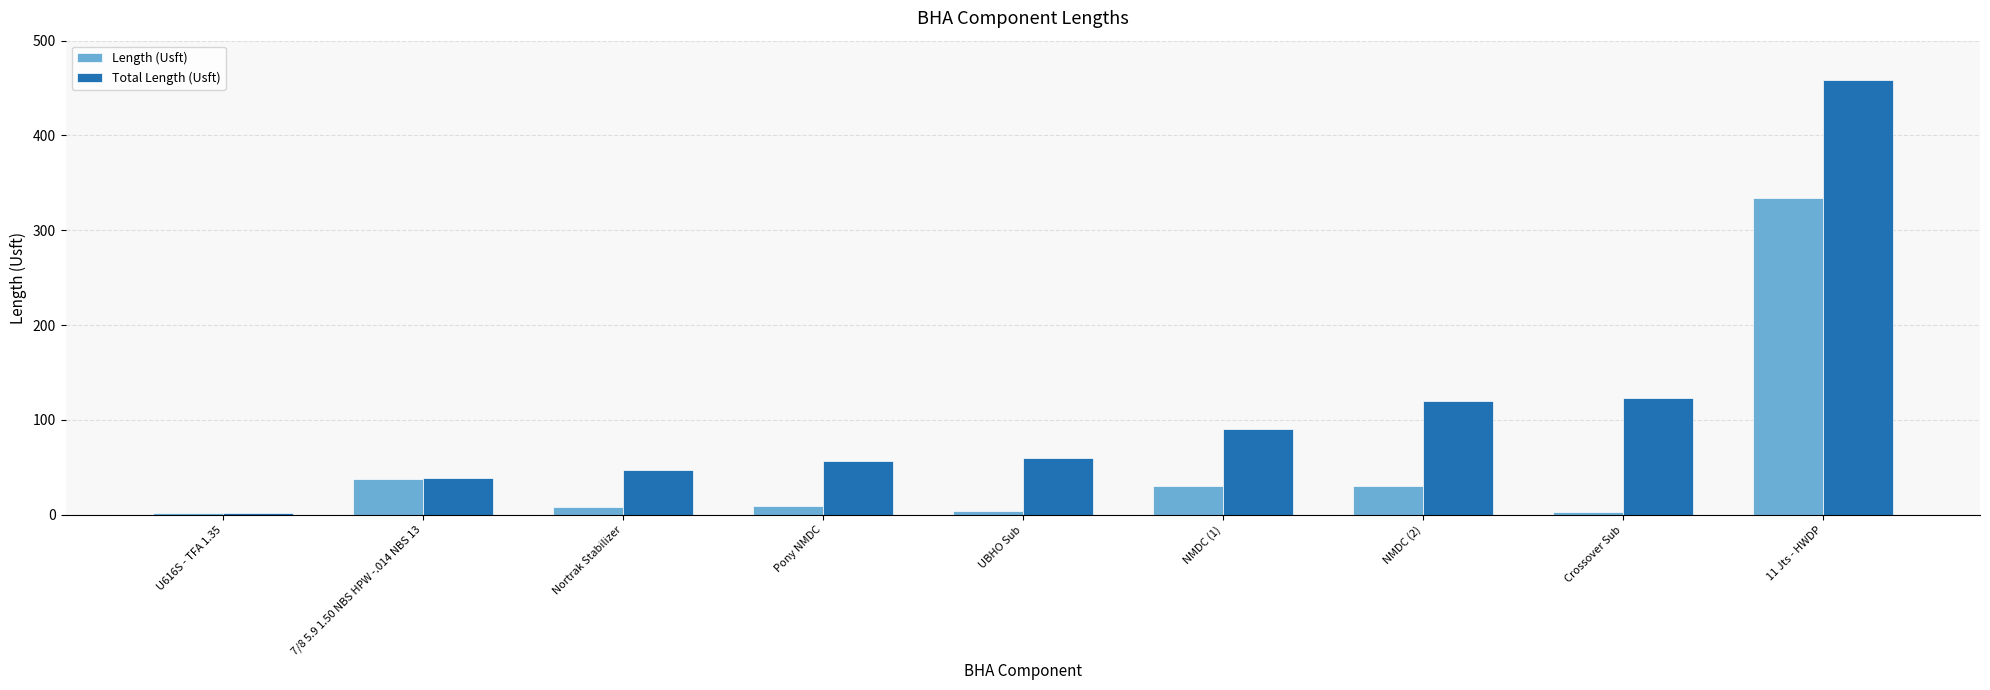

At UBHO Sub, list the series in order from smallest to largest.

Length (Usft), Total Length (Usft)